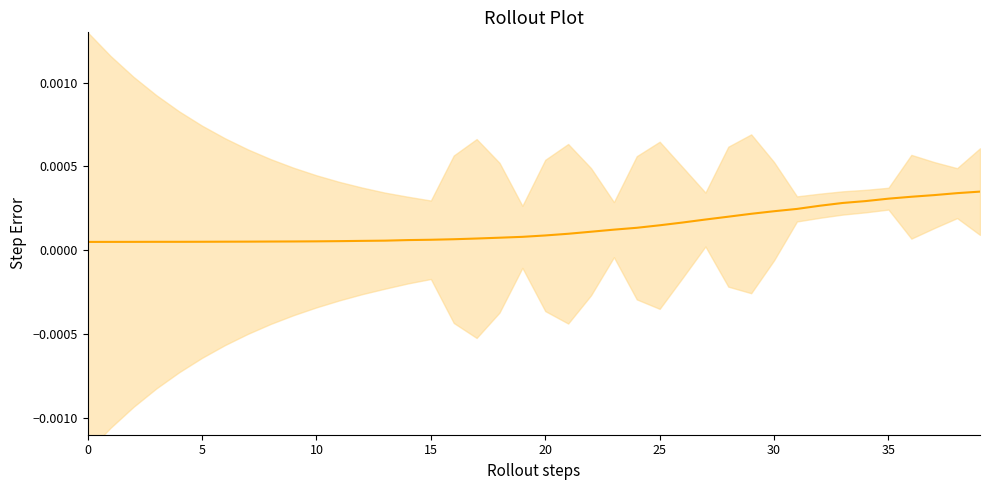

Does the chart have visible grid lines?

No